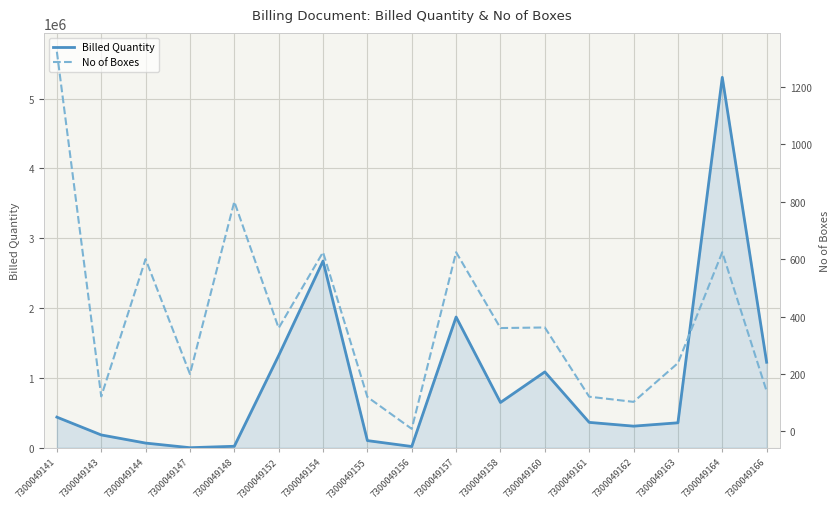

Where does the Billed Quantity series first go above 363000?

7300049141